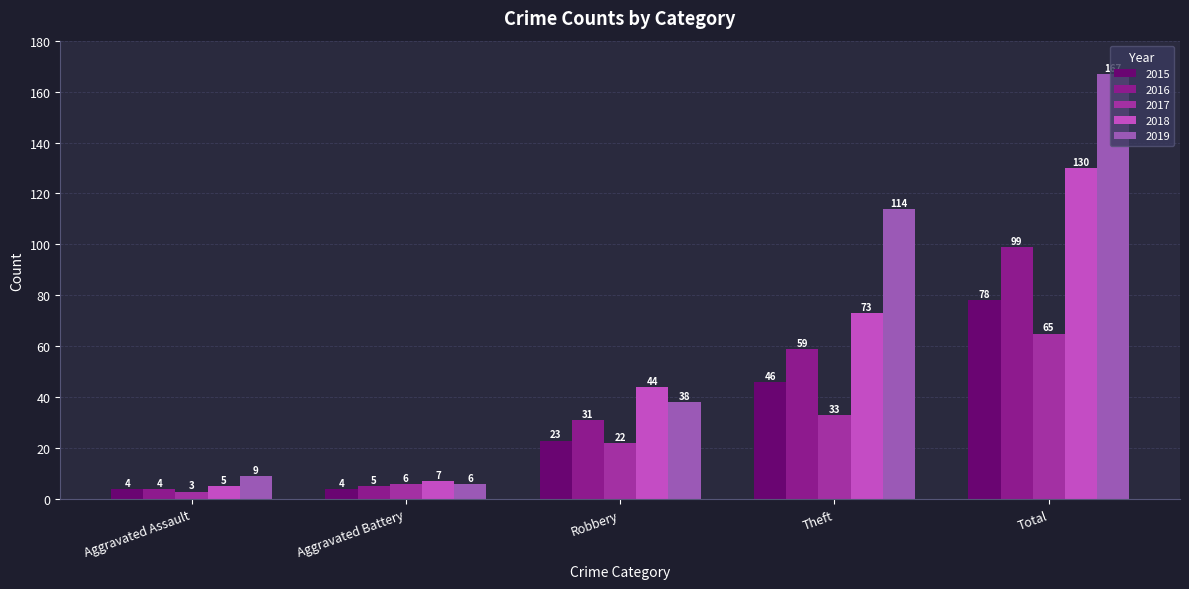

What is the value of the 2016 bar at the 1st from the left?

4